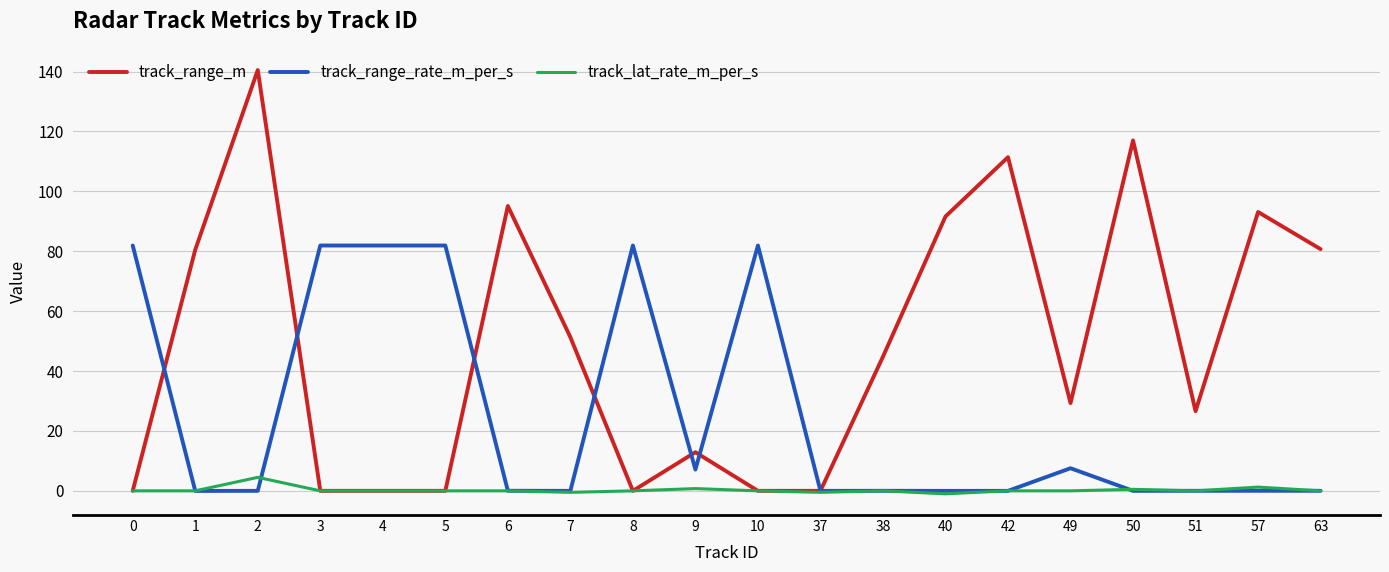

Which series has the largest total across all categories?

track_range_m